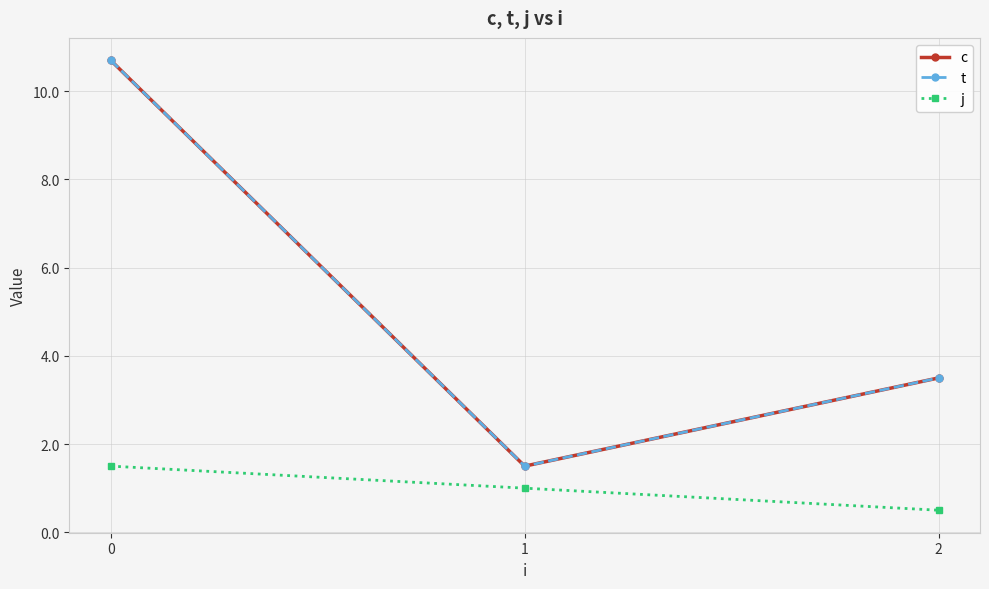

Does the chart have visible grid lines?

Yes